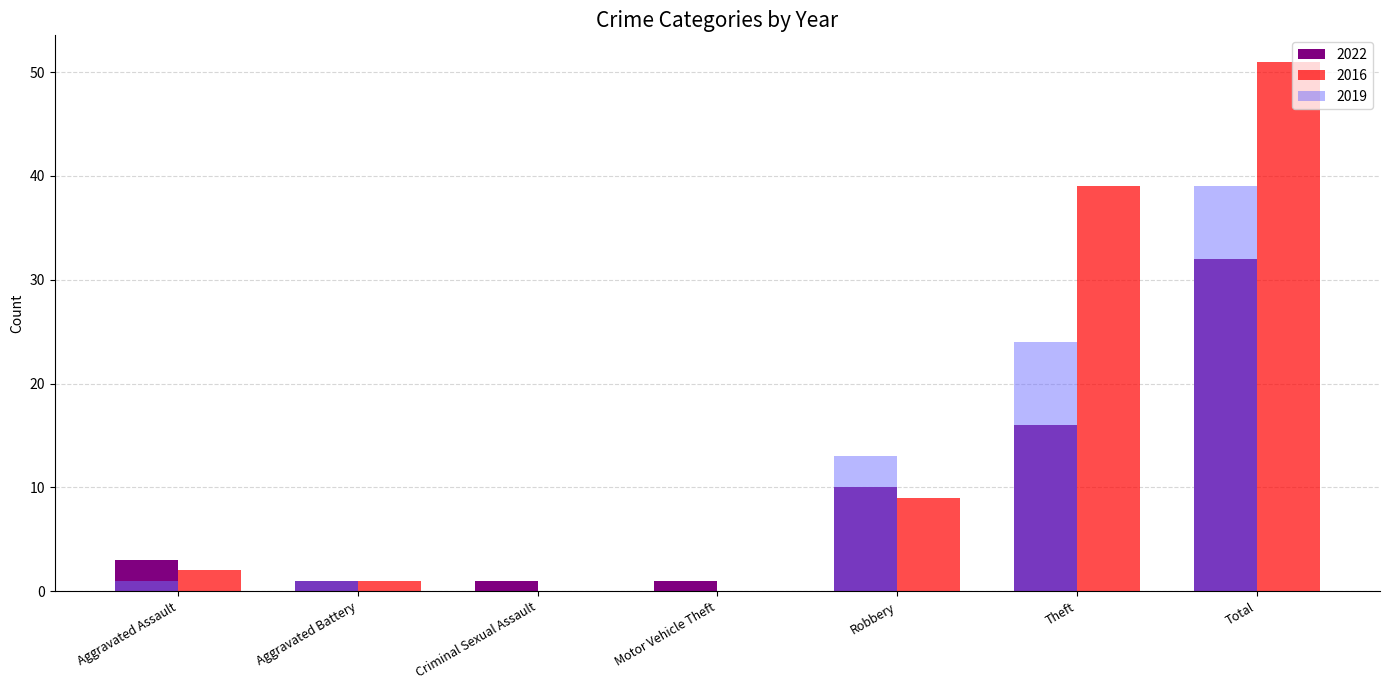

Is it true that 2022 equals 1 at Aggravated Assault?

False